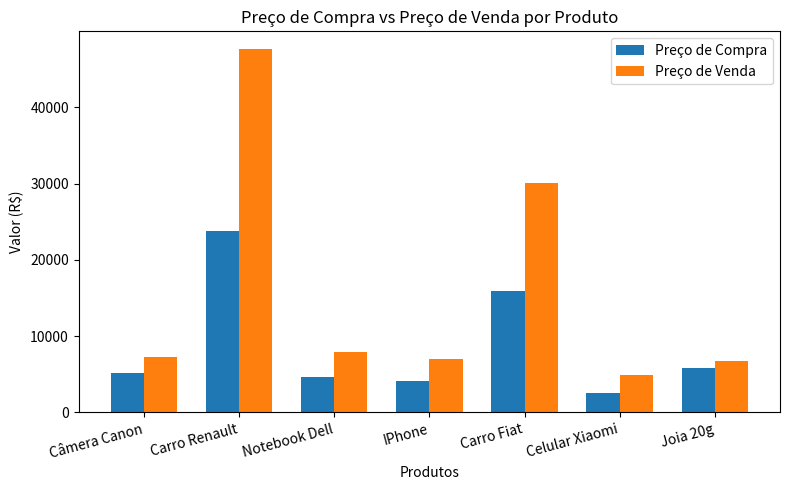

Reading left to right, extract all data points from this chart.

Preço de Compra: Câmera Canon=5172.7	Carro Renault=23805.3	Notebook Dell=4655.5	IPhone=4133.1	Carro Fiat=15870.2	Celular Xiaomi=2485.4	Joia 20g=5867.4
Preço de Venda: Câmera Canon=7241.8	Carro Renault=47610.6	Notebook Dell=7914.3	IPhone=7026.2	Carro Fiat=30153.4	Celular Xiaomi=4970.9	Joia 20g=6747.5